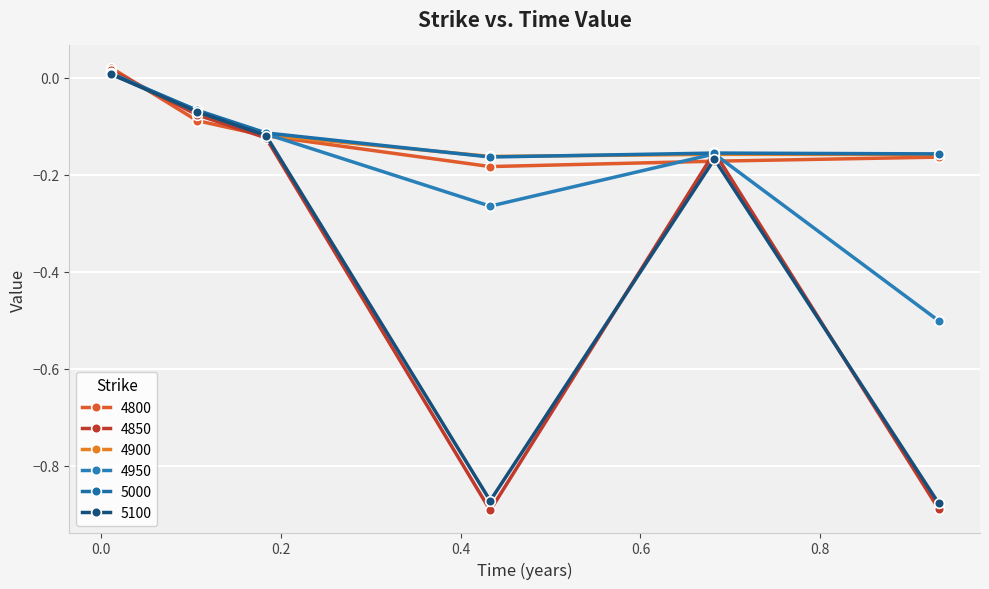

Reading right to left, extract all data points from this chart.

4800: -0.2	-0.2	-0.2	-0.1	-0.1	0.0
4850: -0.9	-0.2	-0.9	-0.1	-0.1	0.0
4900: -0.2	-0.2	-0.2	-0.1	-0.1	0.0
4950: -0.5	-0.2	-0.3	-0.1	-0.1	0.0
5000: -0.2	-0.2	-0.2	-0.1	-0.1	0.0
5100: -0.9	-0.2	-0.9	-0.1	-0.1	0.0